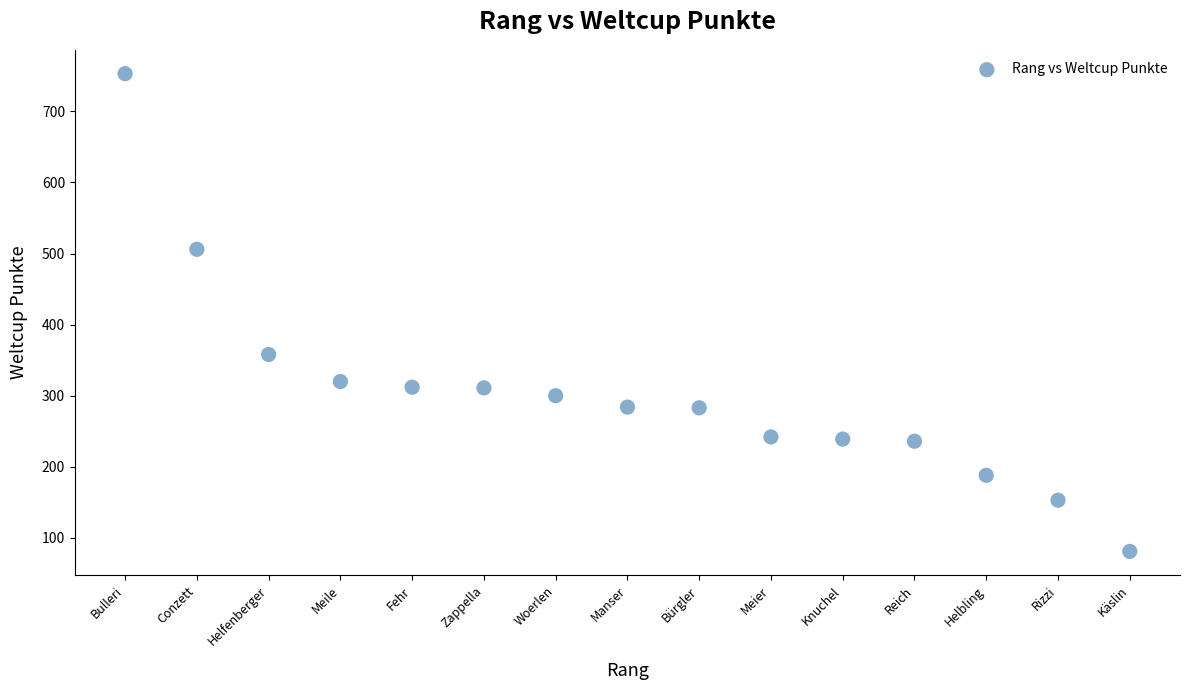

What Y value in the scatter plot is closest to 417?

358